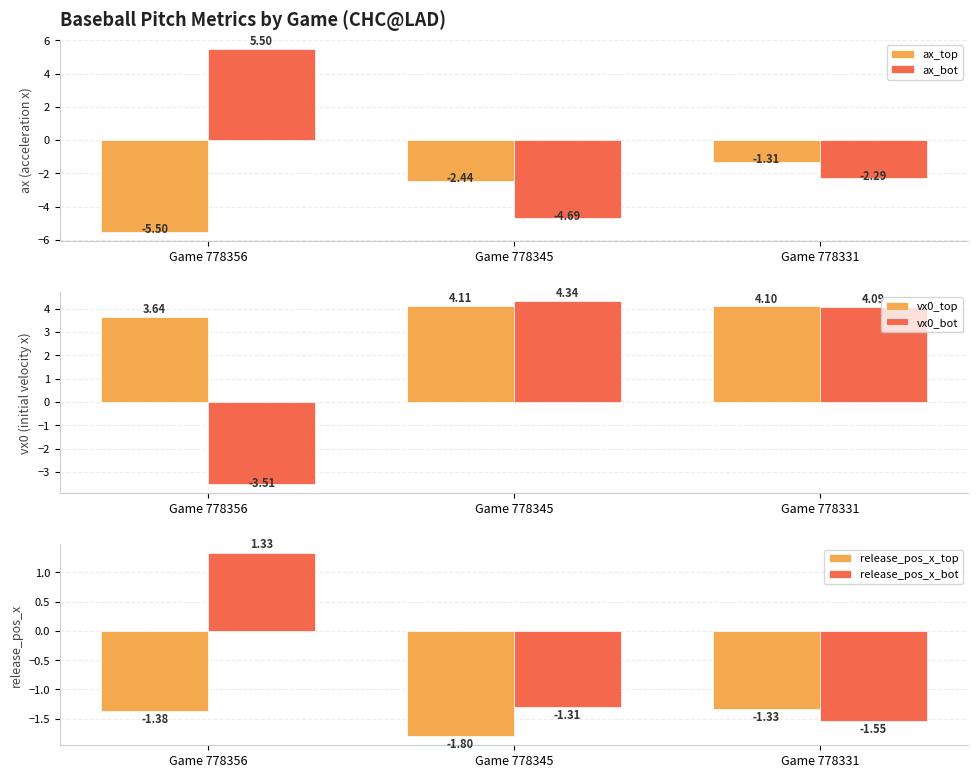

Which series has the largest range (max minus min)?

ax_bot